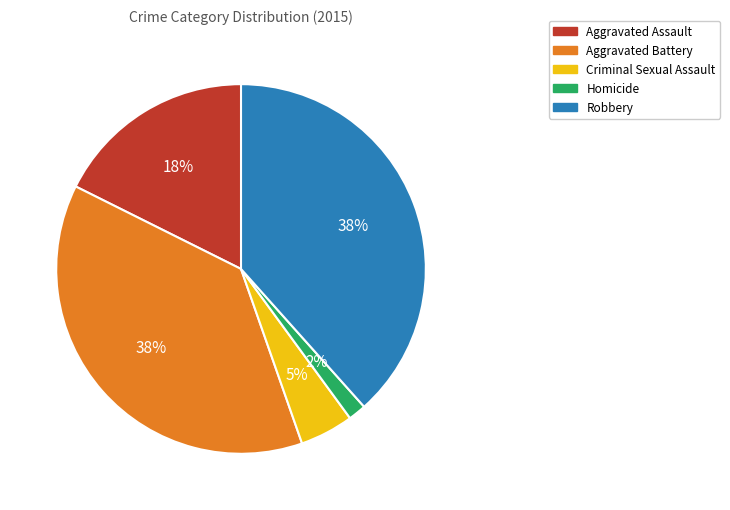

Does any single category account for the majority?

No